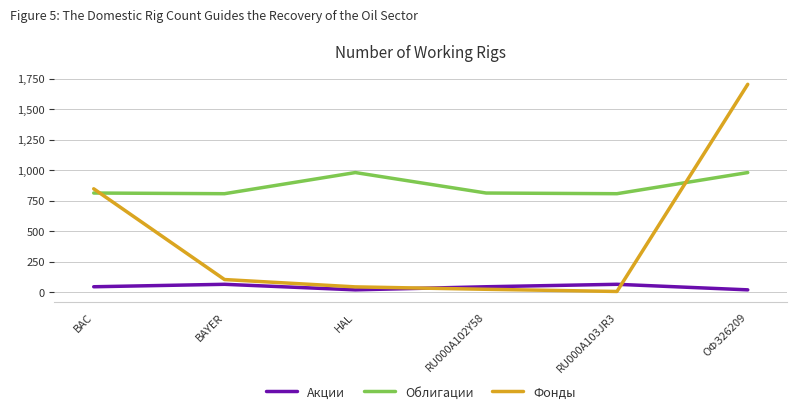

At HAL, list the series in order from largest to smallest.

Облигации, Фонды, Акции